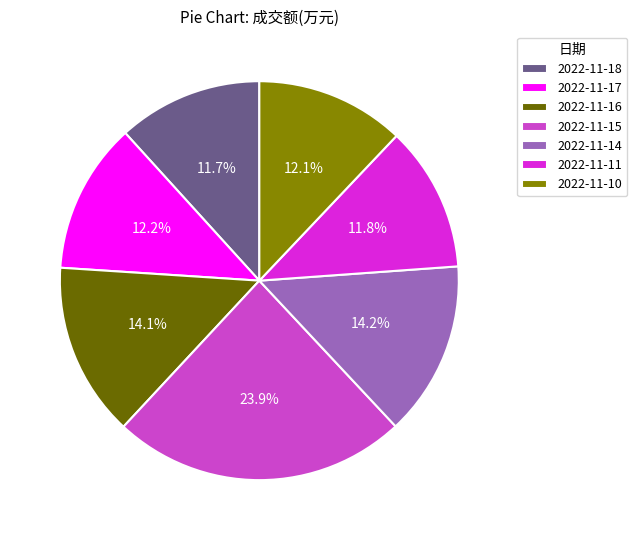

What is the ratio of the value at 2022-11-18 to the value at 2022-11-14?

0.8